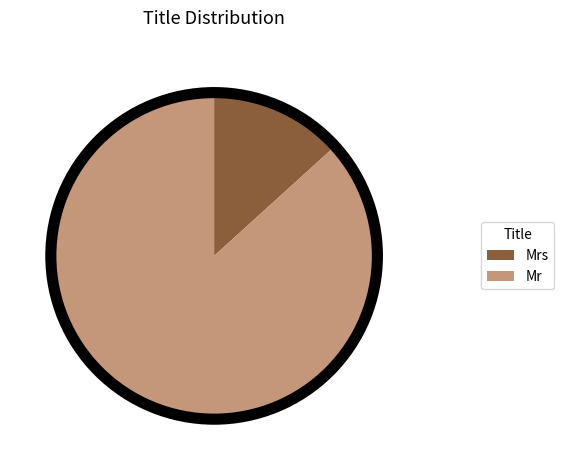

The Mrs slice represents 1% of the pie. True or false?

False